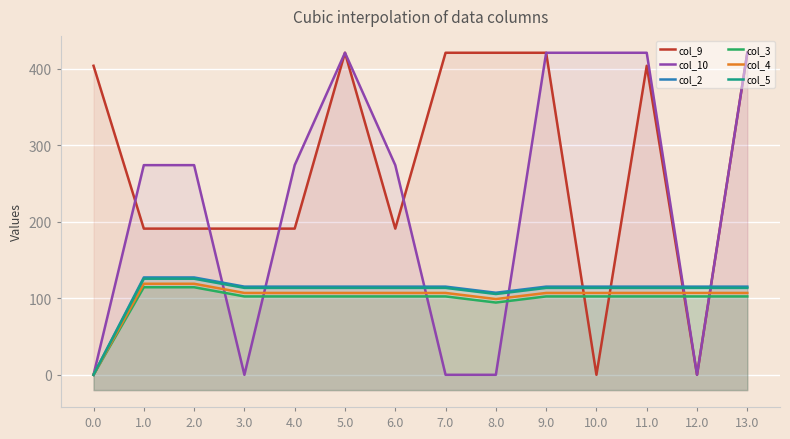

Between which two adjacent categories do col_2 and col_9 first intersect?

9.0 and 10.0